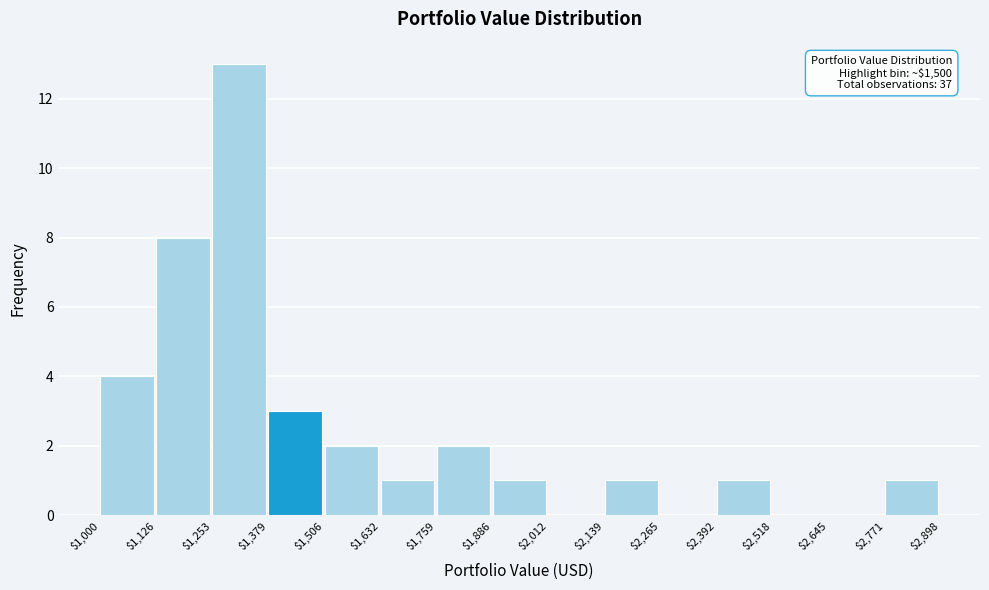

Which range on the x-axis has the tallest bar?

$1,253 to $1,379